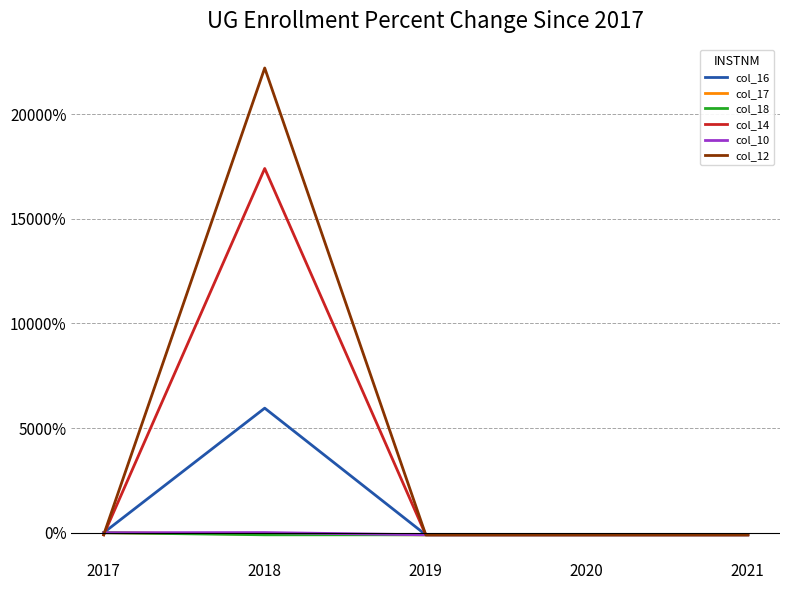

Is it true that col_17 equals -100.0 at 2020?

True